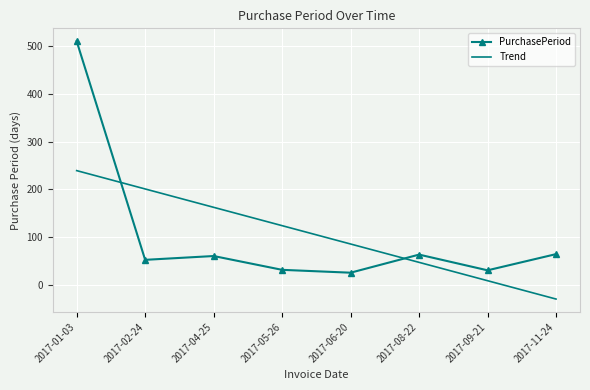

Between which two adjacent categories do PurchasePeriod and Trend first intersect?

2017-01-03 and 2017-02-24